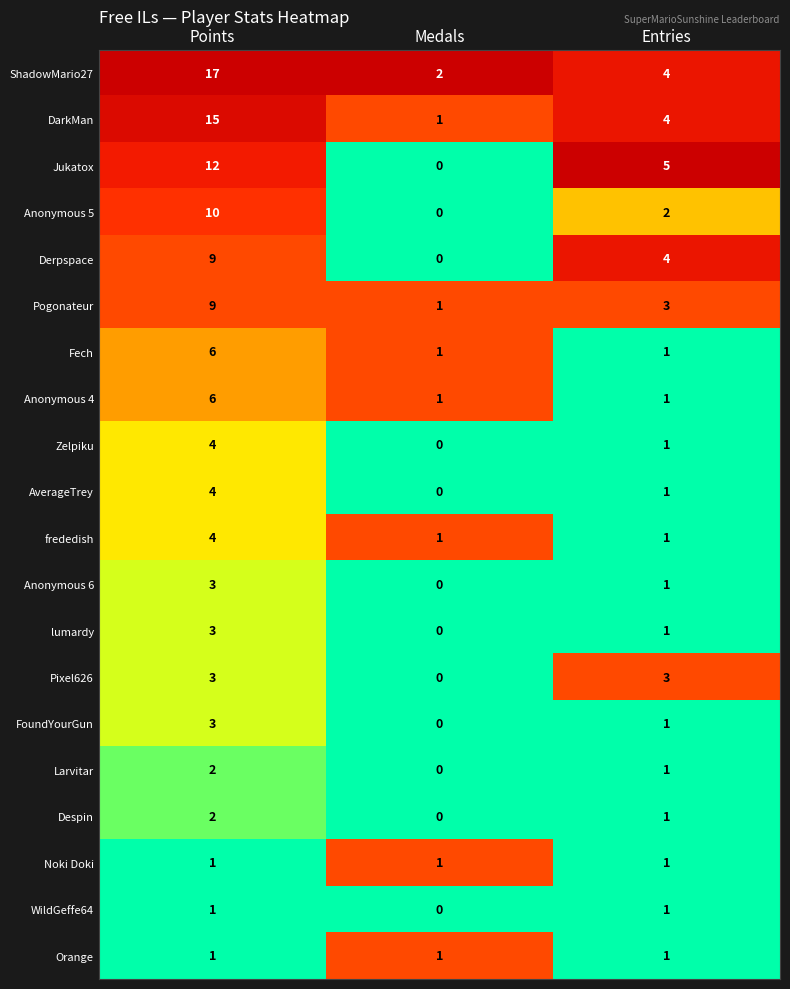

What is the sum of all Fech values?

8